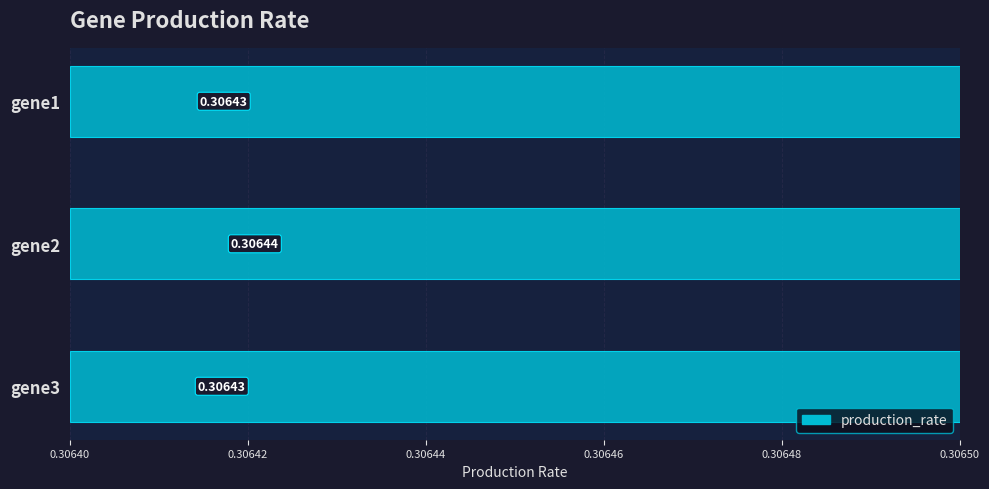

How many bars are there in total?

3